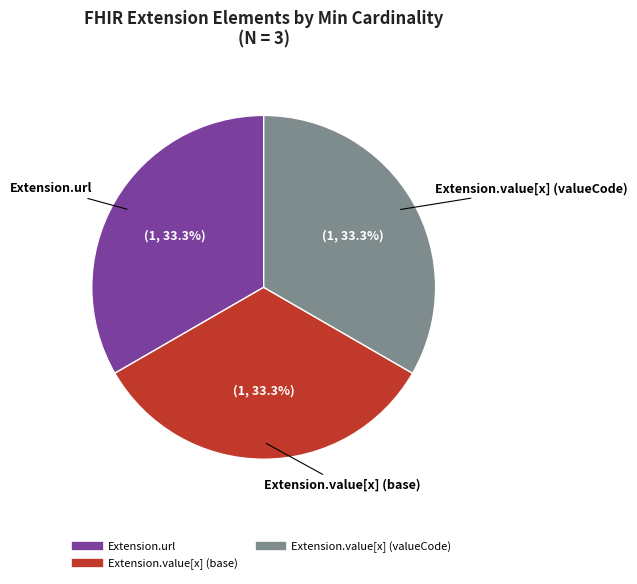

Is there a majority slice in this chart?

No